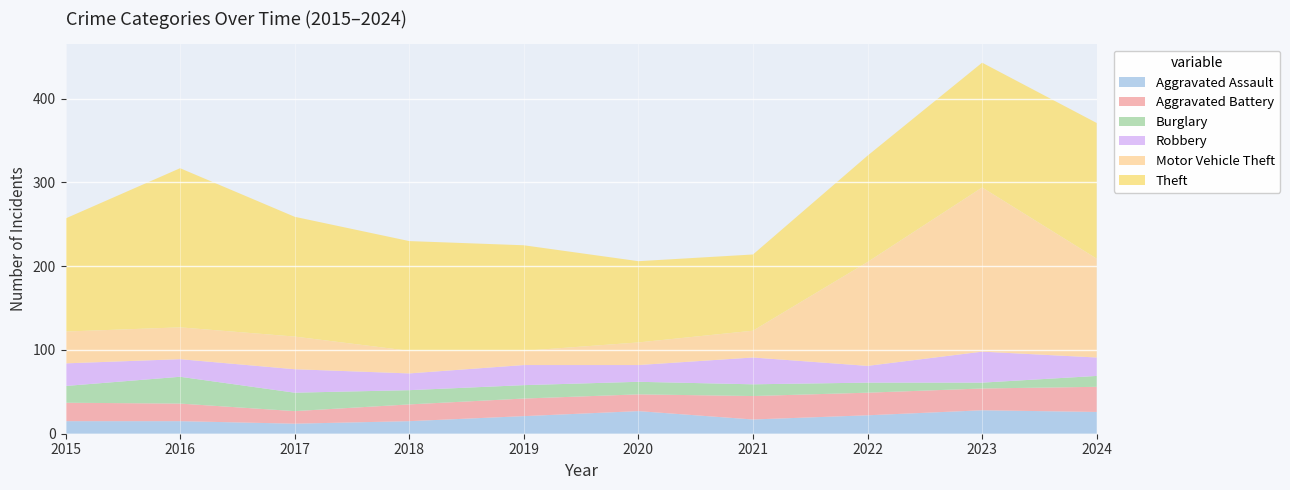

Reading right to left, what are all the values shown in this chart?

Aggravated Assault: 26	28	22	17	27	21	15	12	15	15
Aggravated Battery: 30	26	27	28	20	21	20	15	21	22
Burglary: 13	7	12	14	15	16	17	22	32	20
Robbery: 22	37	20	32	20	24	20	28	21	27
Motor Vehicle Theft: 118	196	124	32	27	17	27	39	38	38
Theft: 162	149	127	91	97	126	131	143	190	135